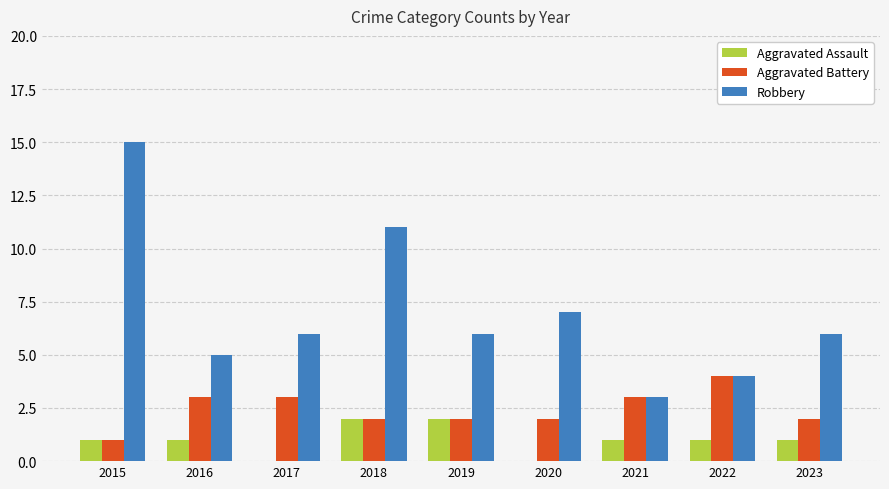

Is the value of Aggravated Battery at 2019 greater than the value of Aggravated Assault at 2015?

Yes